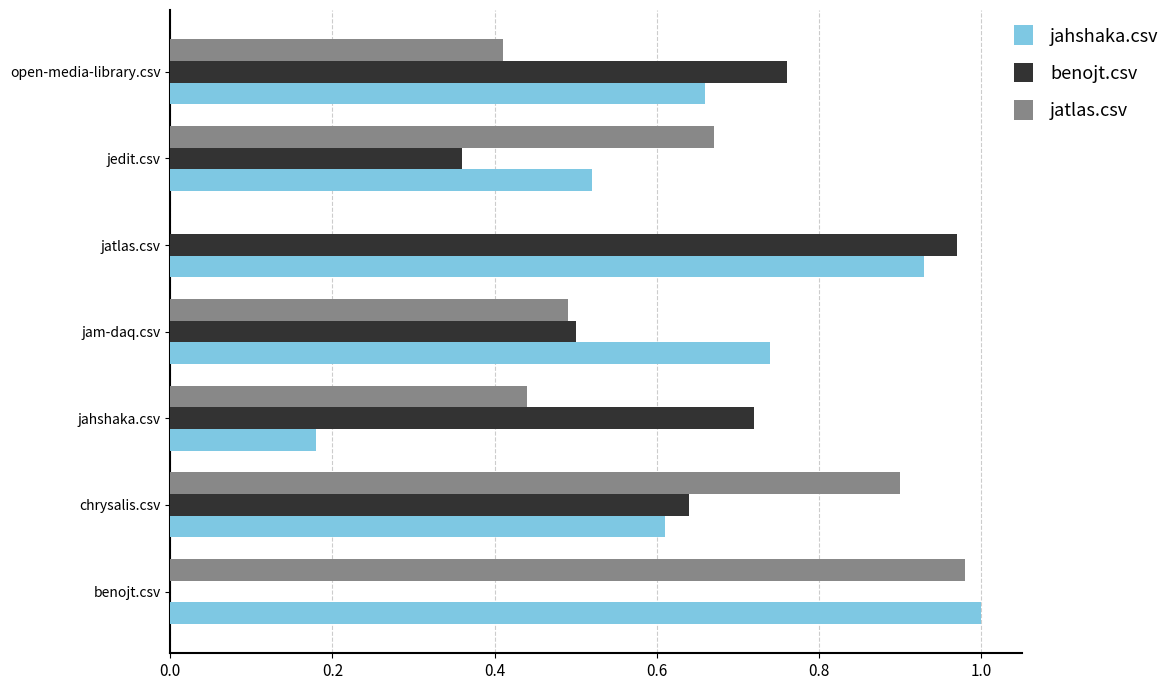

What is the sum of all jahshaka.csv values?

4.6